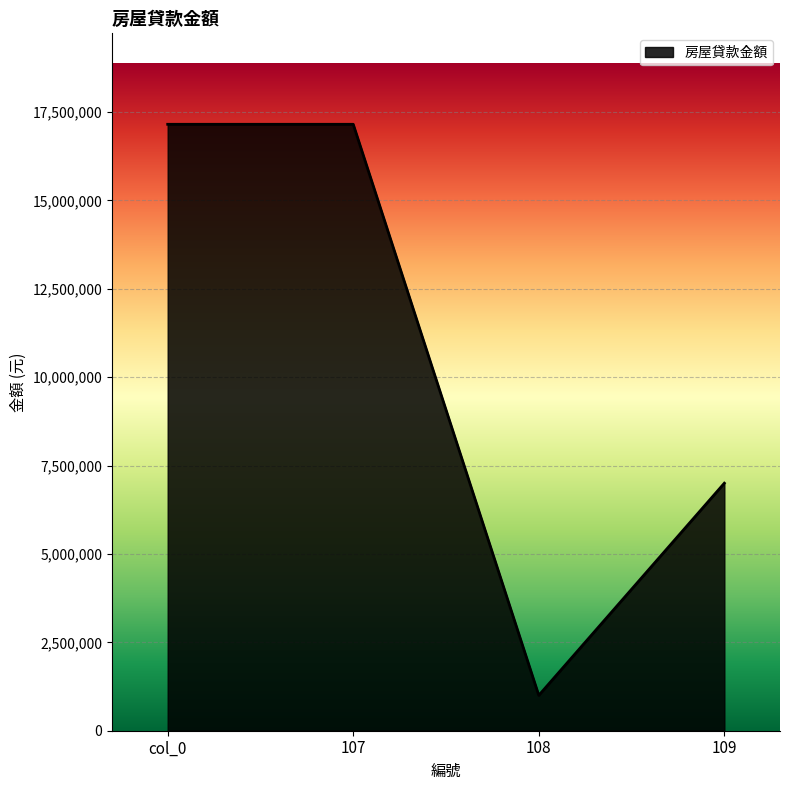

What is the sum of all values?

42300000